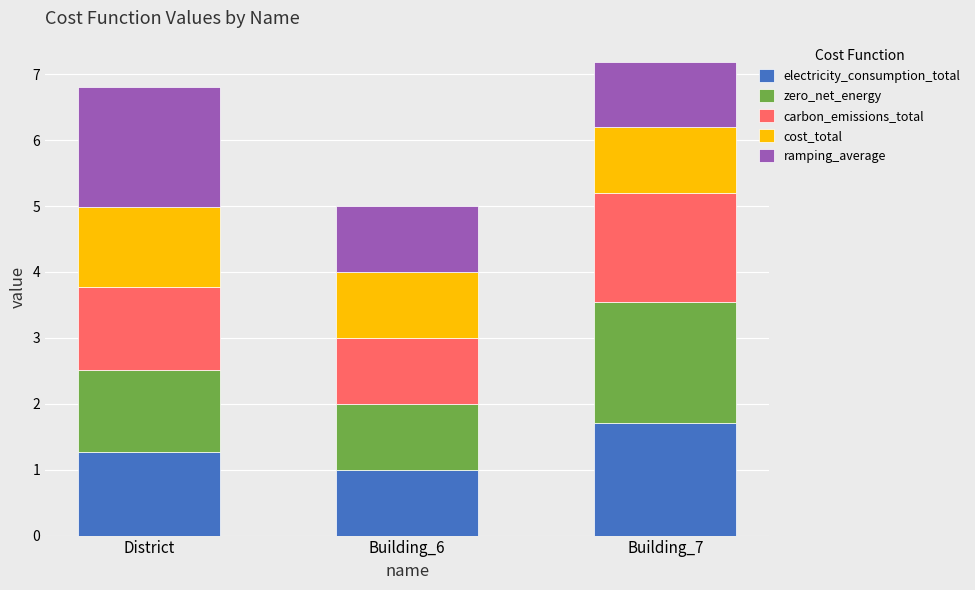

What is the highest value of the electricity_consumption_total series?

1.7